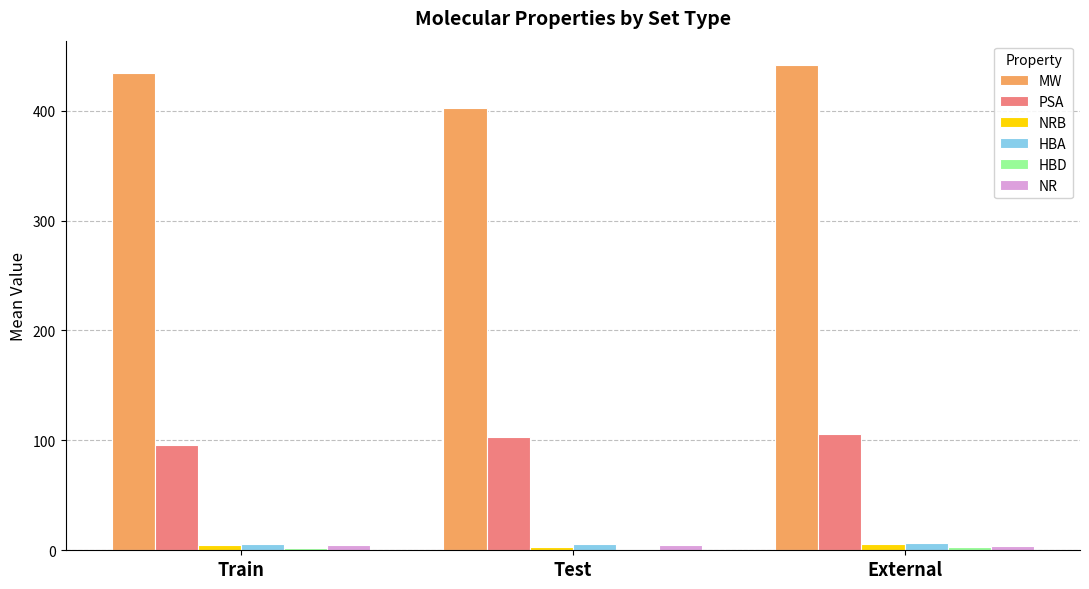

Which series has the largest total across all categories?

MW